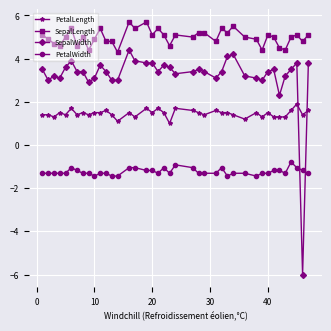

Rank the series by their maximum value, from highest to lowest.

SepalLength, SepalWidth, PetalLength, PetalWidth